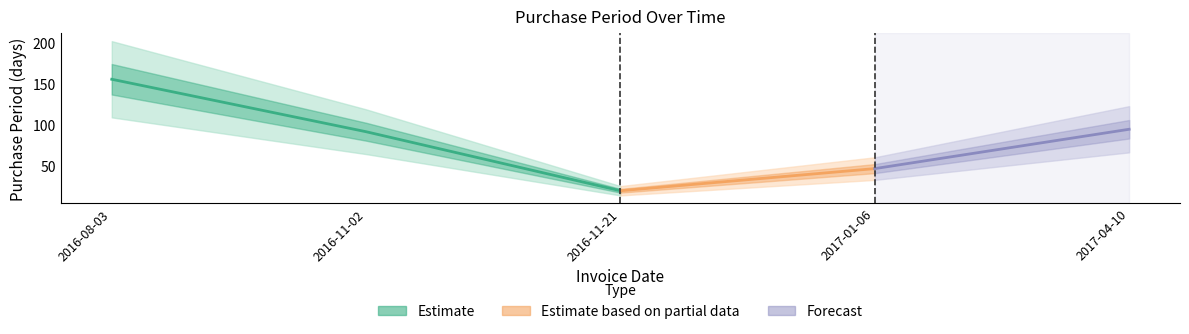

What is the value of the 2nd point from the left?

91